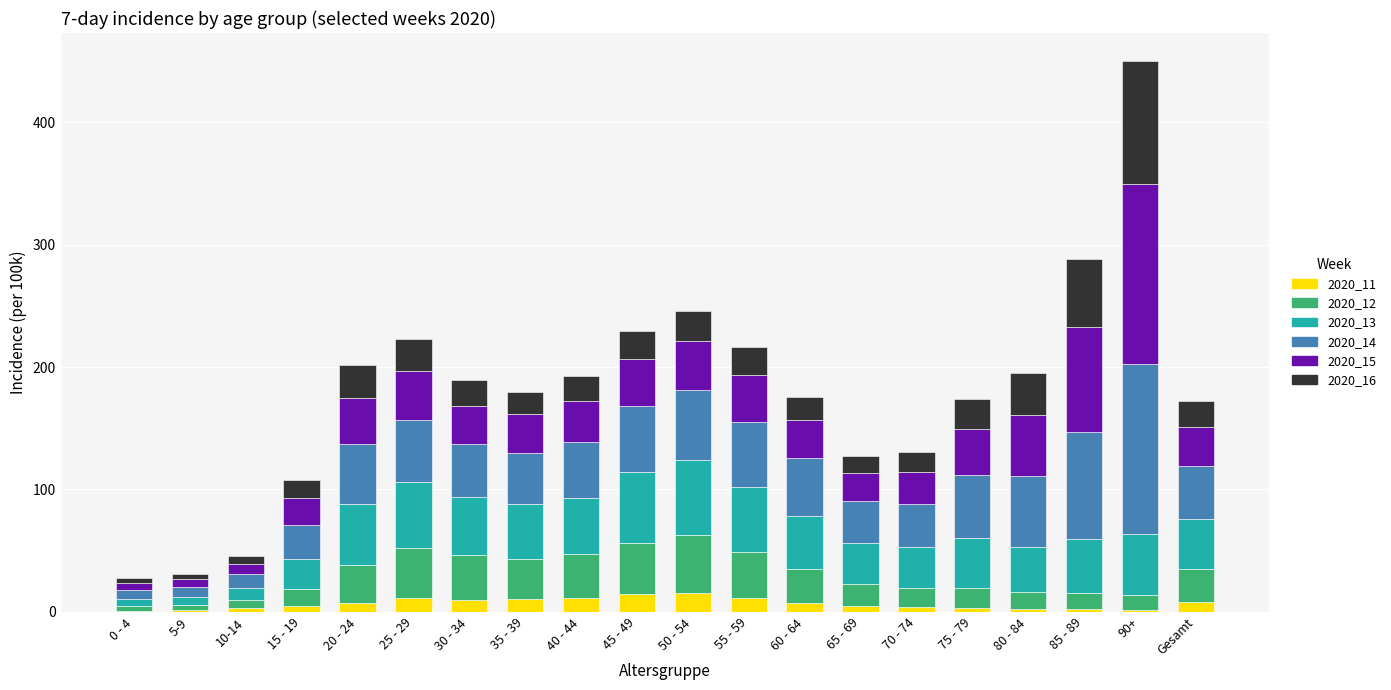

Between 10-14 and 25 - 29, which series saw the biggest shift?

2020_13